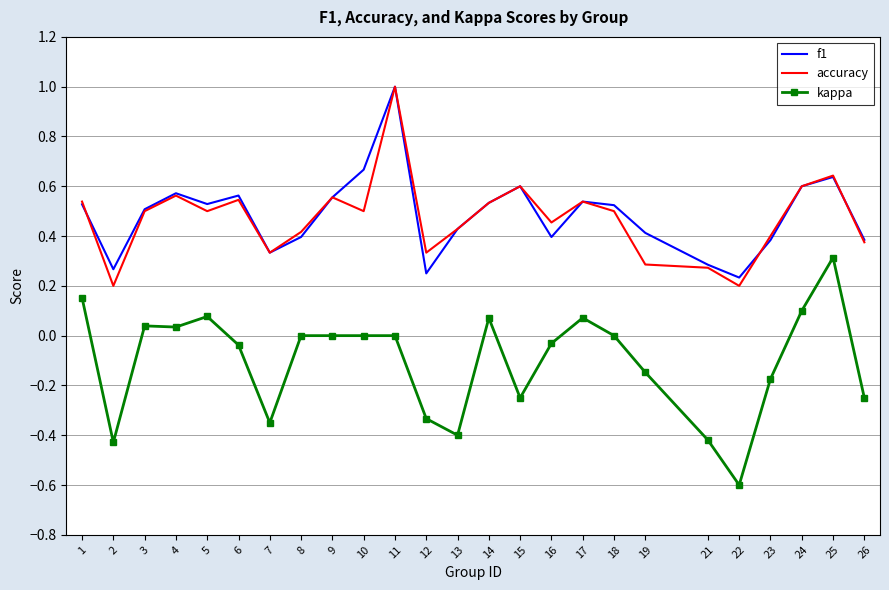

At which category is the sum across all series the highest?

11